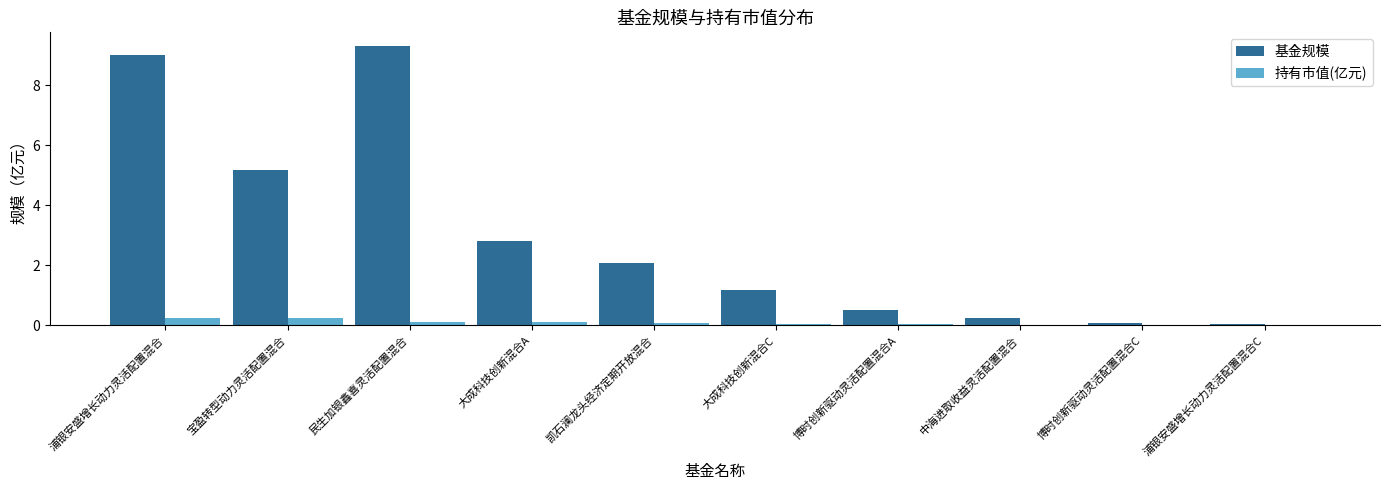

How many values in the 基金规模 series exceed 2?

5